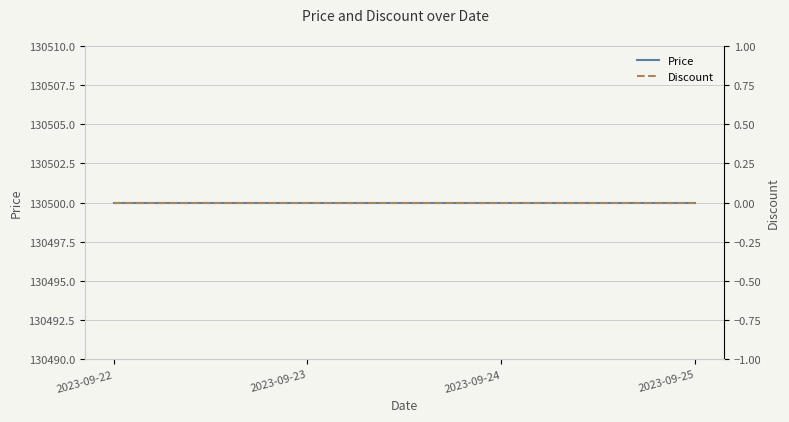

How many series are shown in this chart?

2